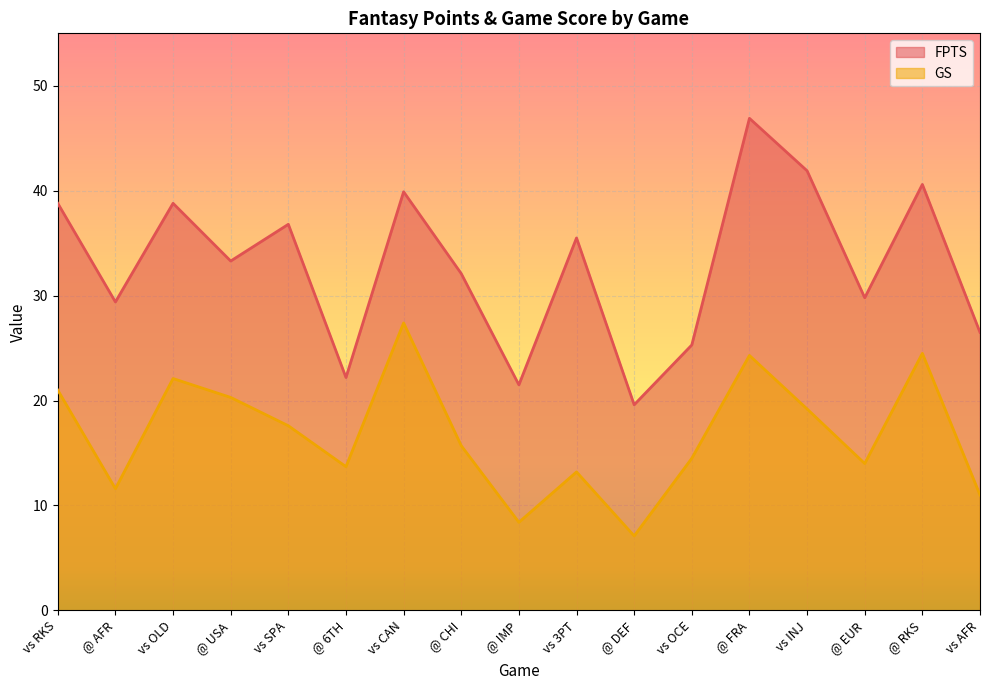

Rank the categories by GS value from highest to lowest.

vs CAN, @ RKS, @ FRA, vs OLD, vs RKS, @ USA, vs INJ, vs SPA, @ CHI, vs OCE, @ EUR, @ 6TH, vs 3PT, @ AFR, vs AFR, @ IMP, @ DEF